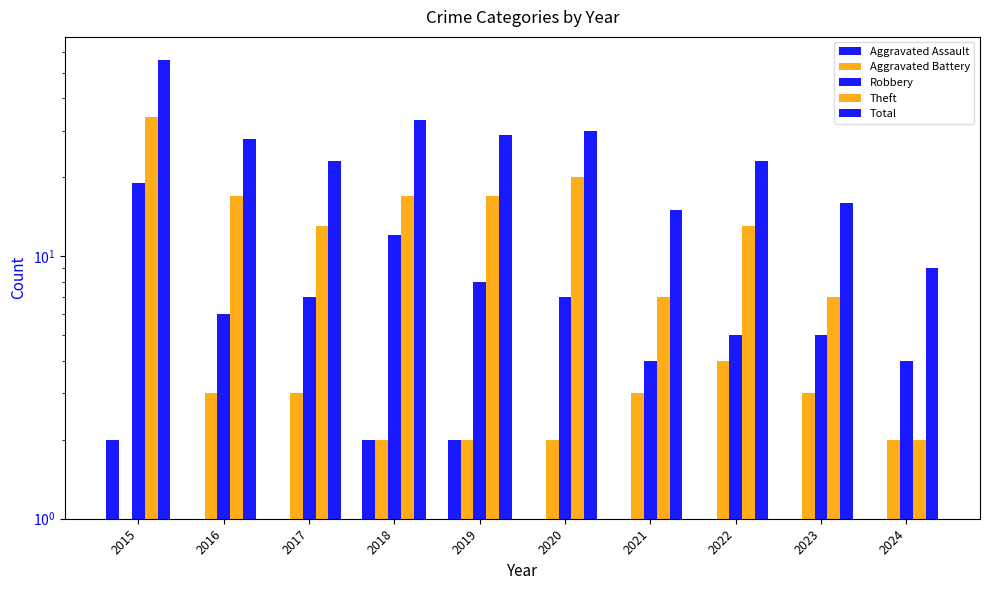

Which series has the largest total across all categories?

Total